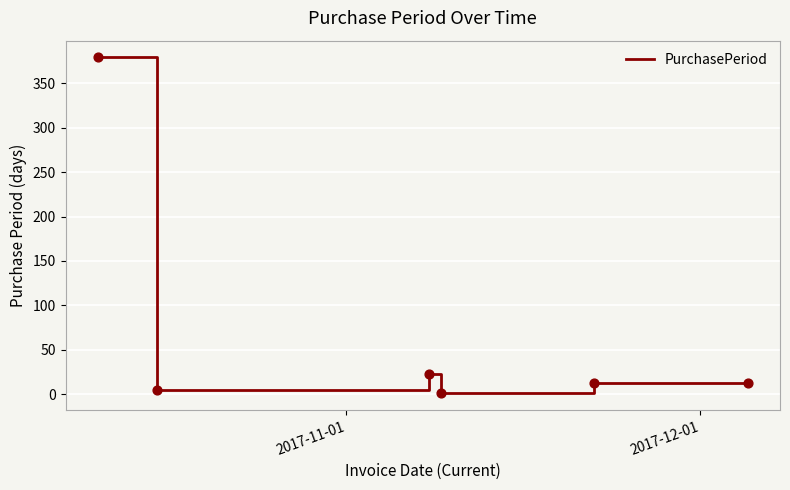

What is the greatest value displayed?

379